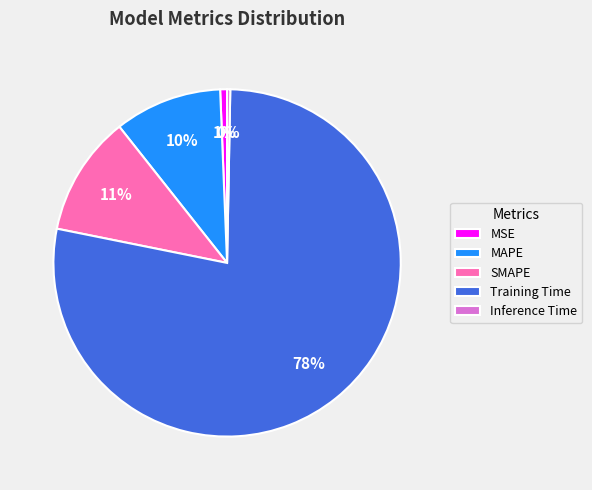

Is it true that MAPE is 10% of the pie?

True